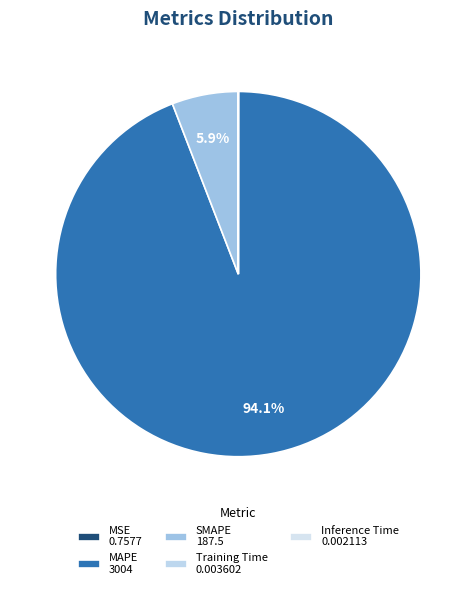

Is there any slice that represents more than half of the pie?

Yes